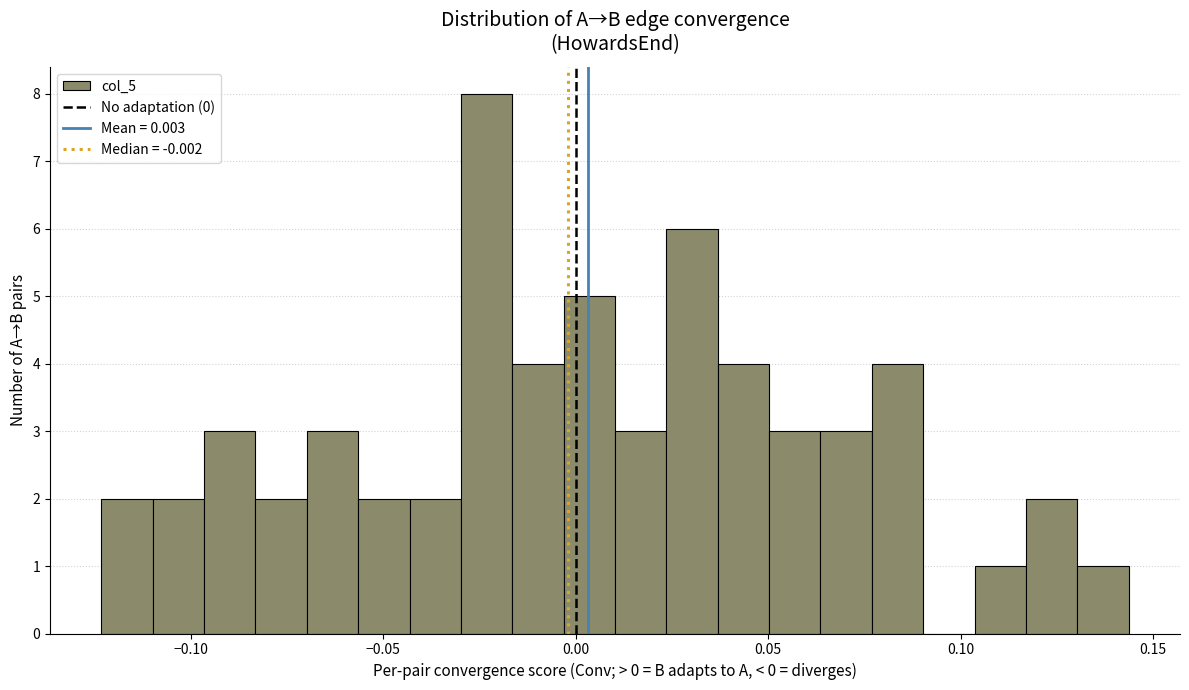

Read against the x-axis, roughly where is the centre of the tallest bar?

-0.025